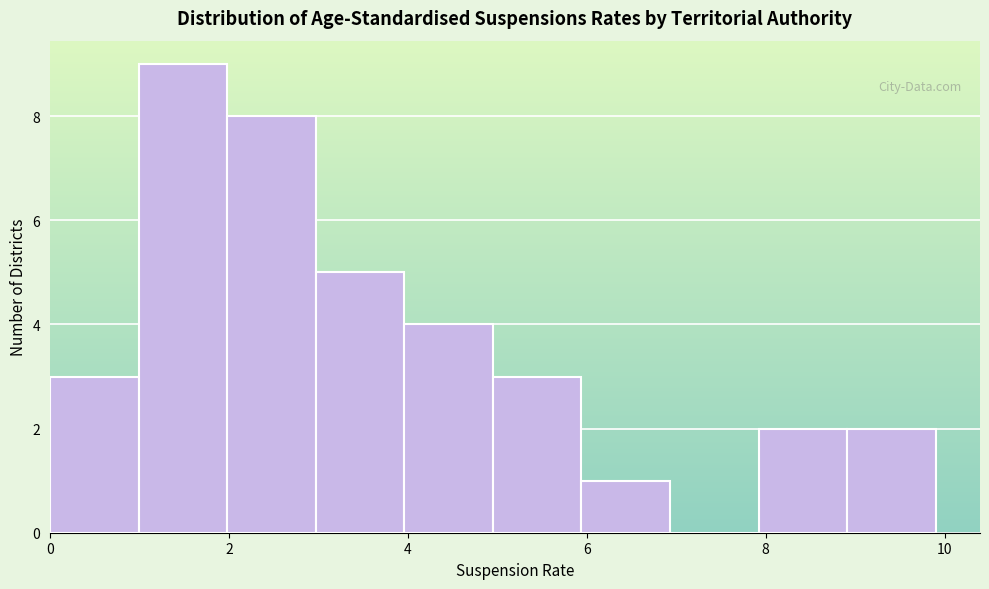

Reading left to right, transcribe this chart: for each bar, give the range it covers on the x-axis and its height. Neither the bar edges nor the heights are printed on the chart, so give them approximately, as read against the axes.

0 to 1: 3
1 to 2: 9
2 to 3: 8
3 to 4: 5
4 to 5: 4
5 to 6: 3
6 to 7: 1
7 to 8: 0
8 to 9: 2
9 to 10: 2